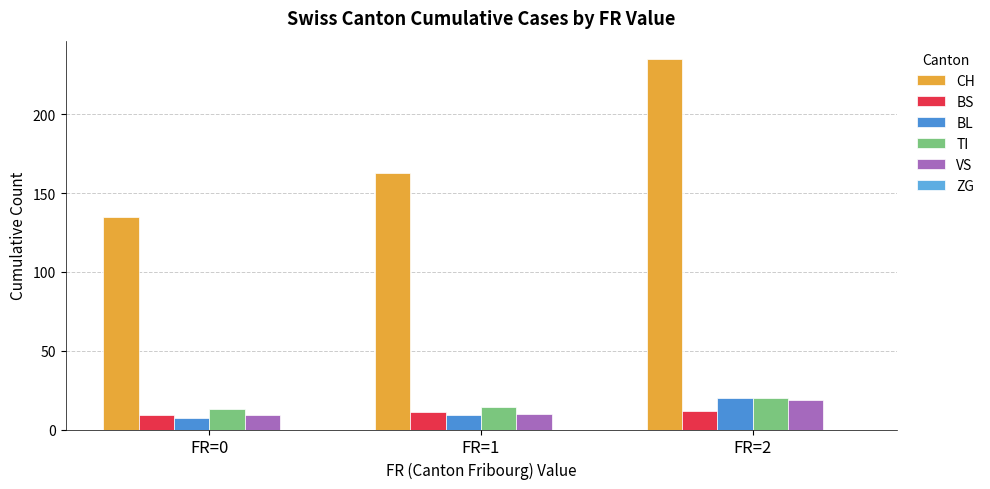

Which series has the largest total across all categories?

CH